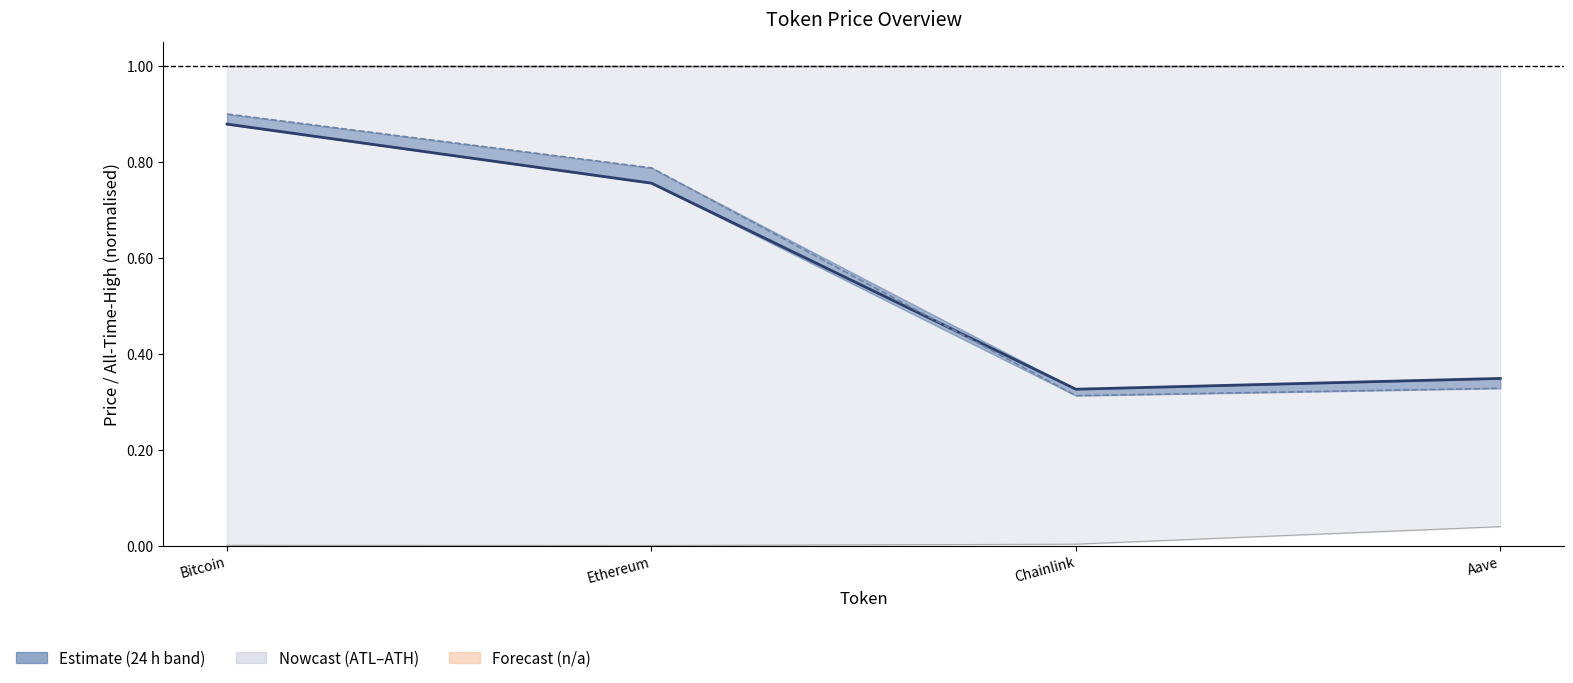

True or false: allTimeHigh has more than 0 interior local peaks.

False